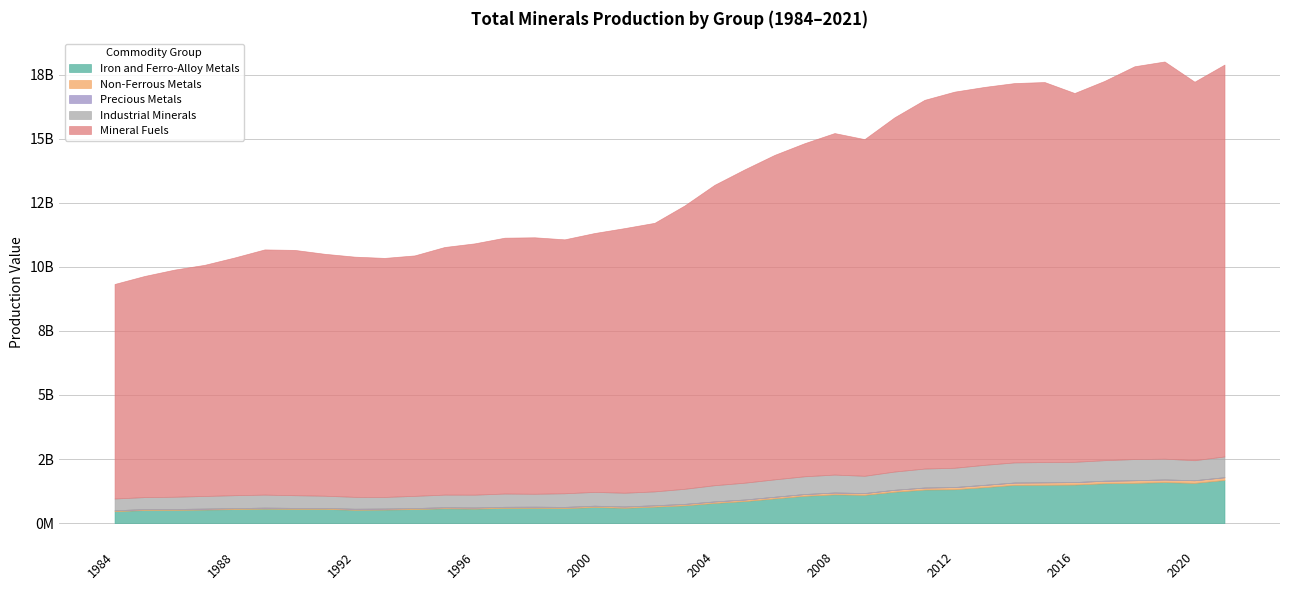

How many interior local peaks does the Iron and Ferro-Alloy Metals series have?

7